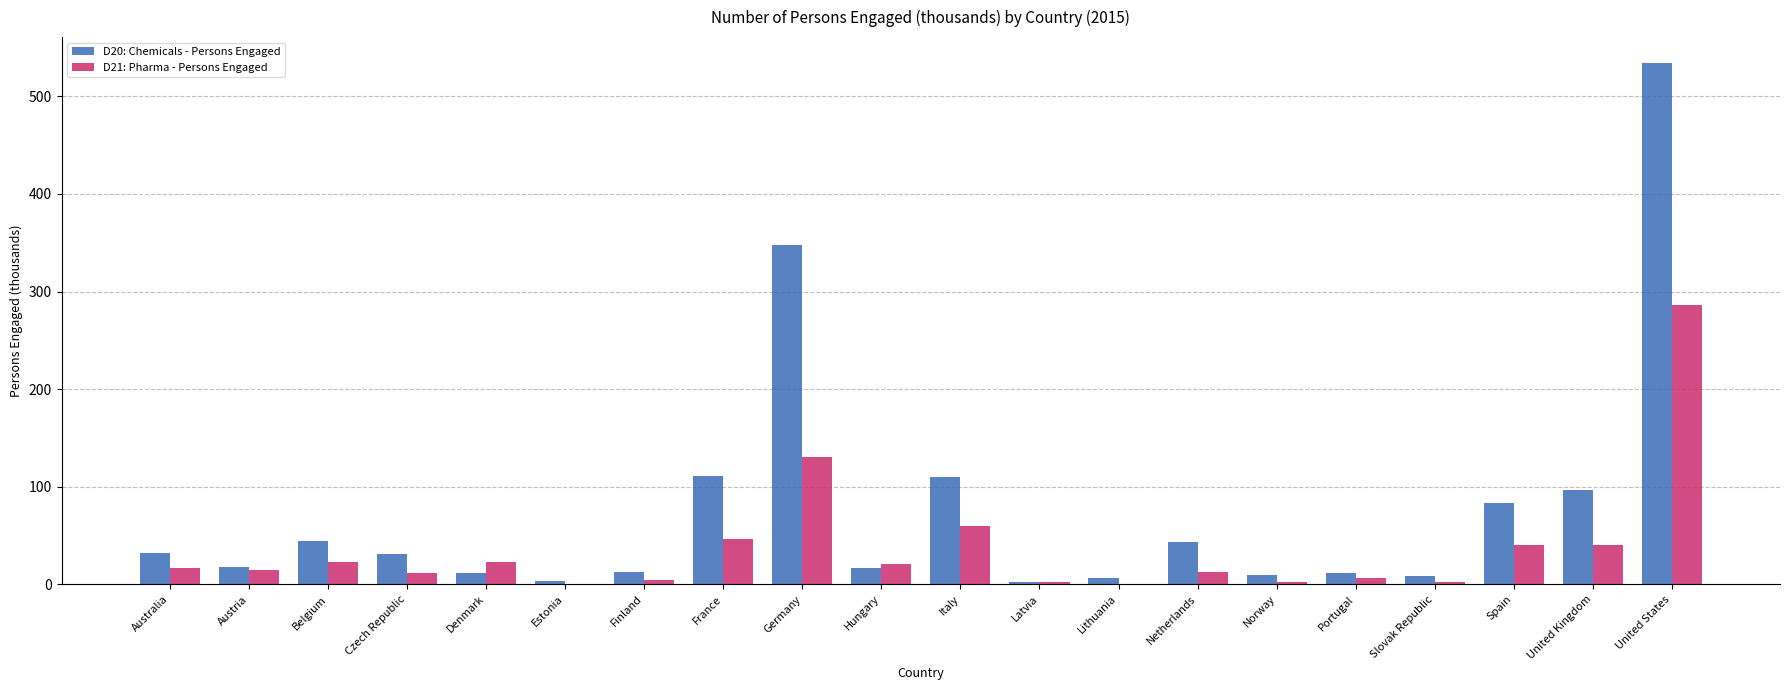

How many groups of bars are there?

20